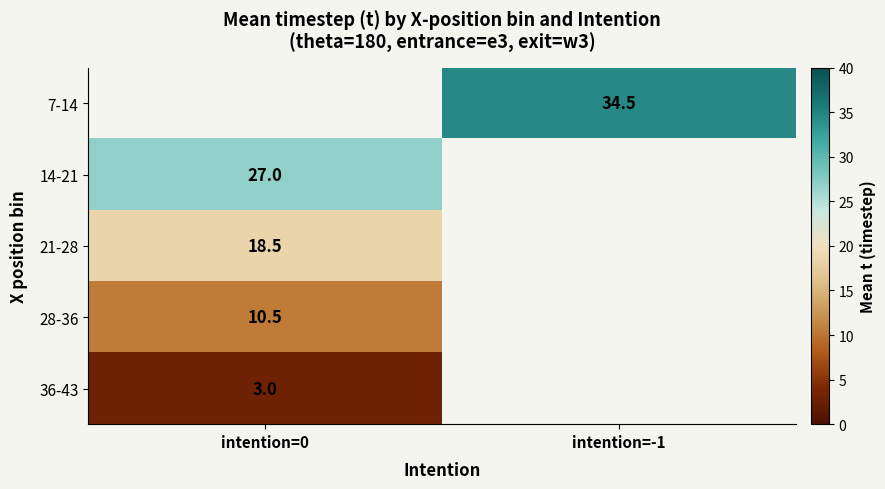

The 36-43 series shows 3.0 at intention=0. True or false?

True